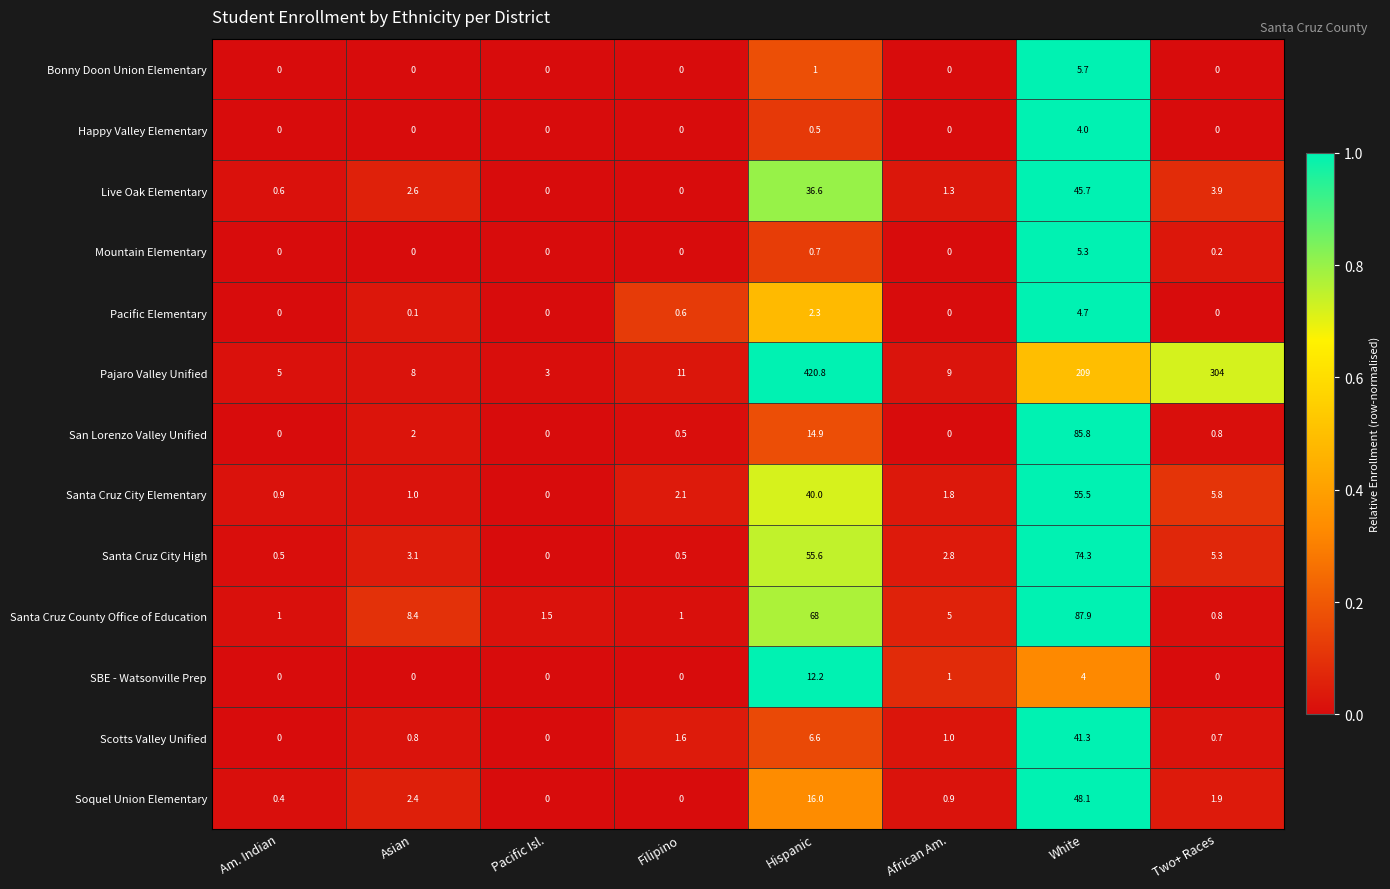

What is the spread (max minus min) of values at Filipino?

11.0